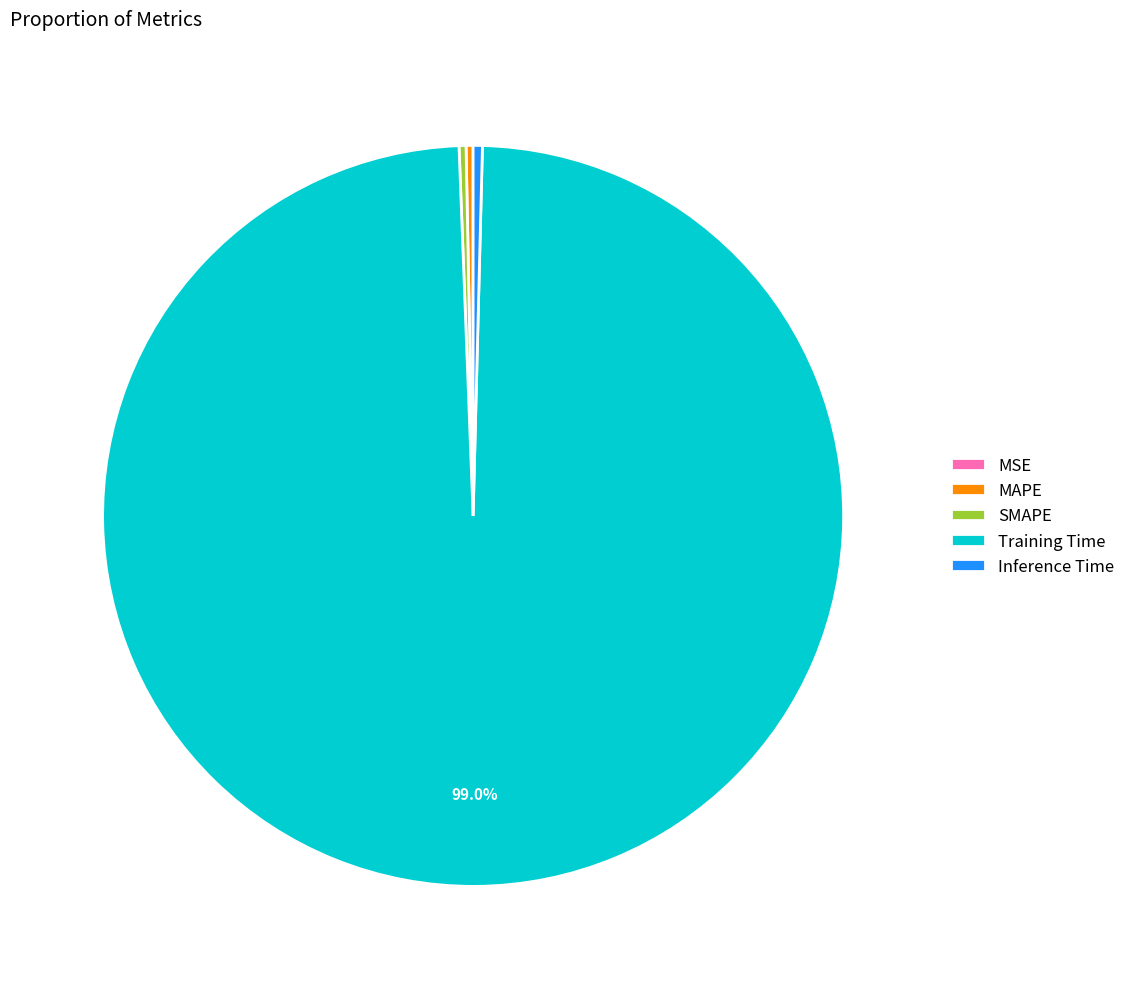

Combined, do Inference Time and SMAPE account for over 50%?

No